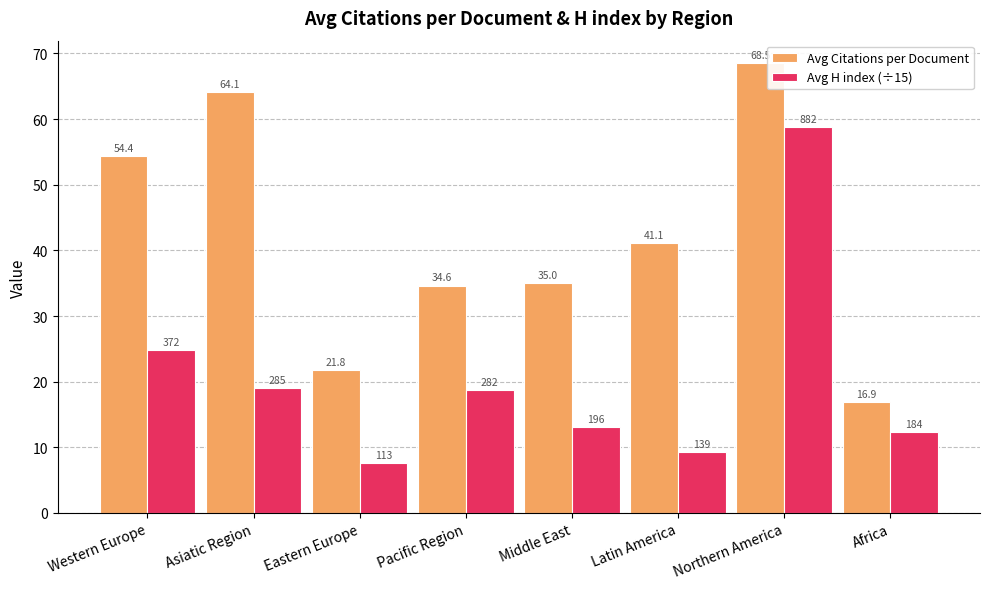

What is the difference between the maximum and minimum values in the Avg Citations per Document series?

51.7